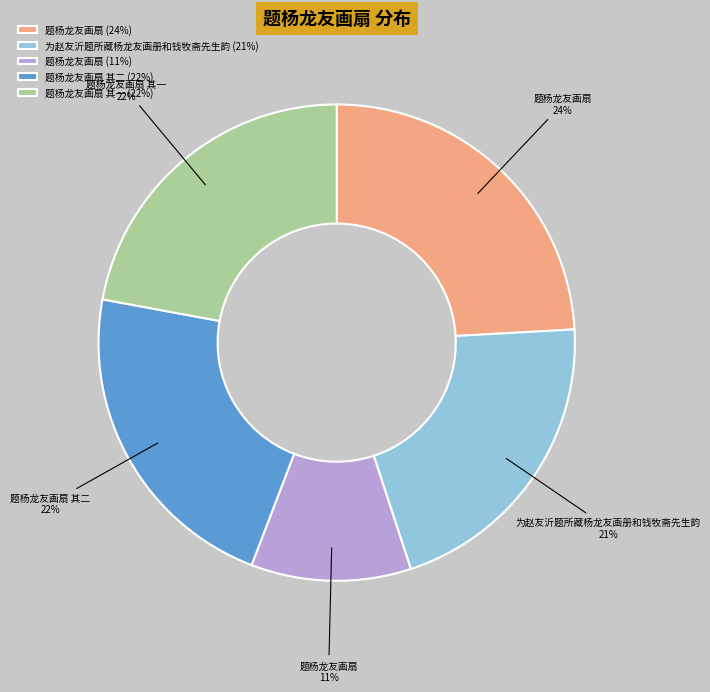

To the nearest percent, what portion does 题杨龙友画扇 其二 (22%) represent?

22%